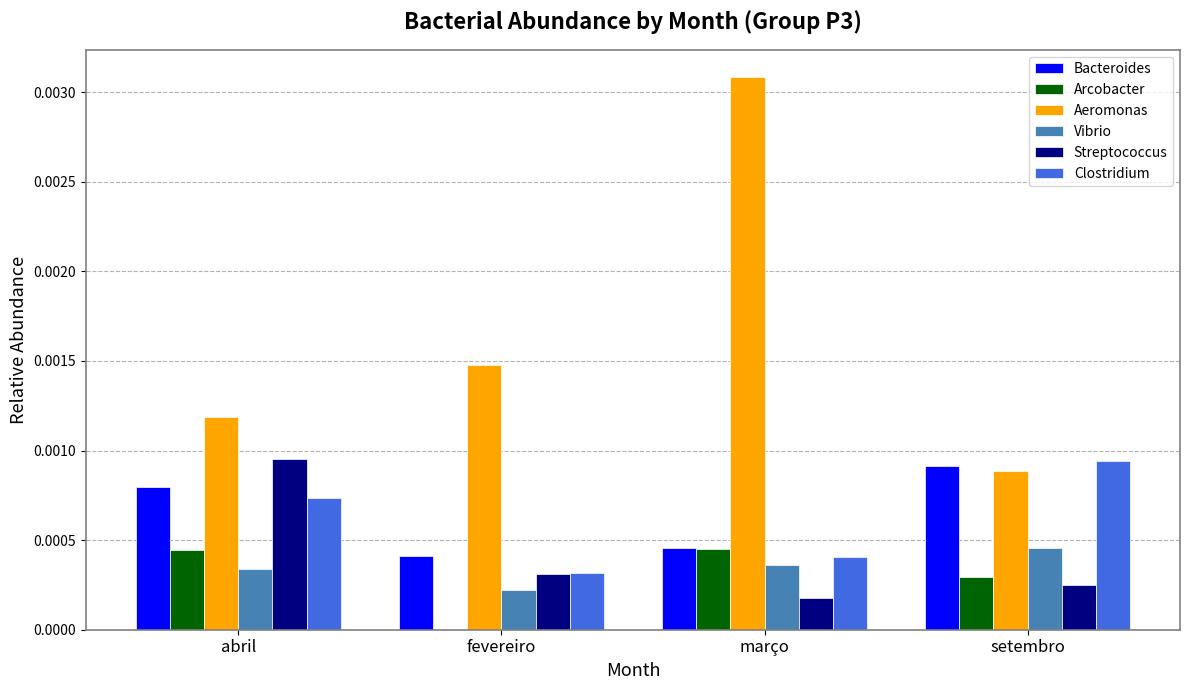

Between março and setembro, which series saw the biggest shift?

Aeromonas